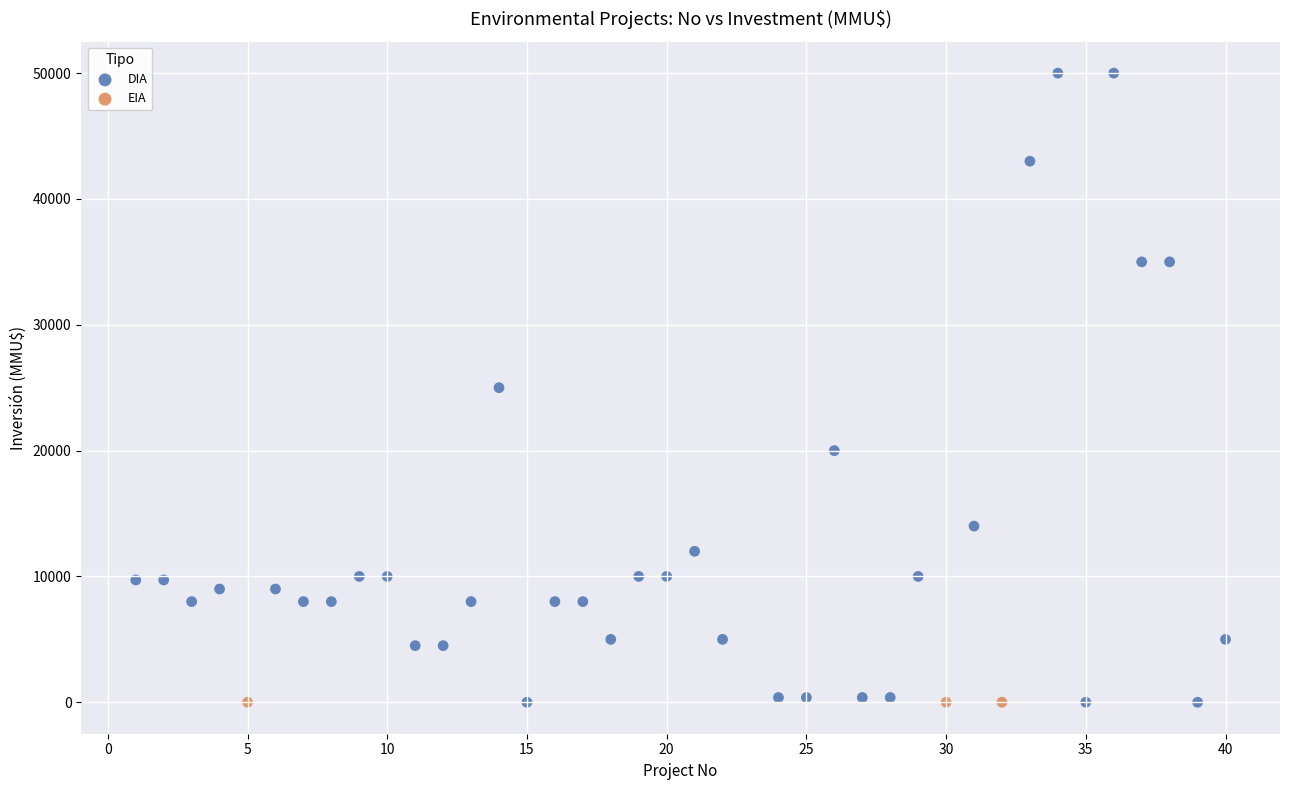

Which series reaches the maximum Y coordinate?

DIA